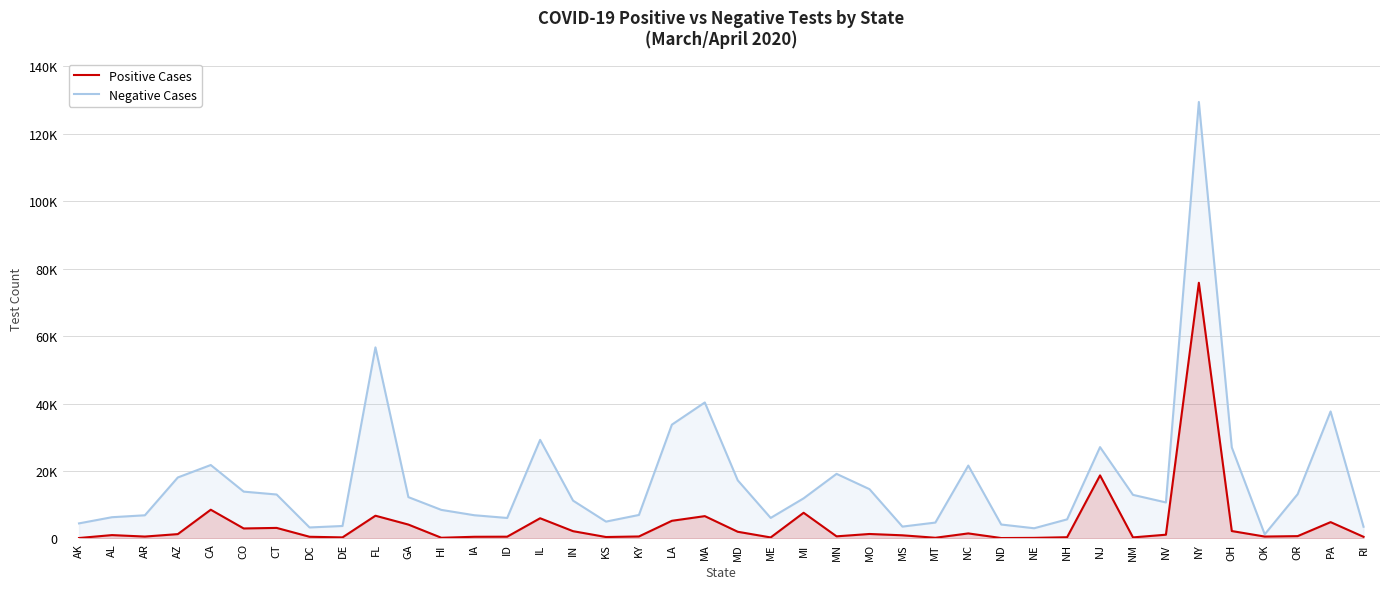

At which category does Positive Cases reach its first local peak?

AL